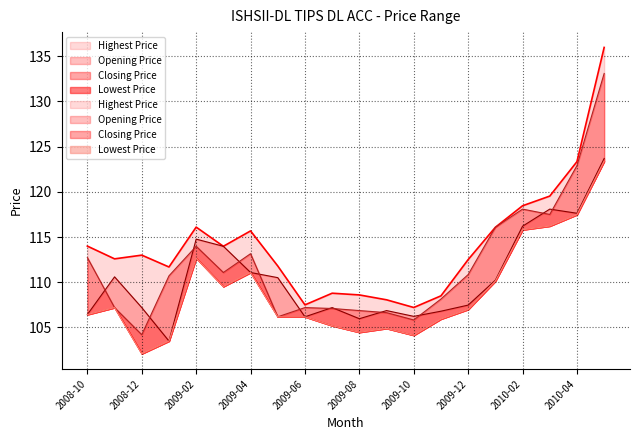

Reading right to left, what are all the values shown in this chart?

Highest Price: 2010-05=136.0	2010-04=123.3	2010-03=119.5	2010-02=118.5	2010-01=116.1	2009-12=112.5	2009-11=108.5	2009-10=107.2	2009-09=108.1	2009-08=108.6	2009-07=108.8	2009-06=107.5	2009-05=111.8	2009-04=115.7	2009-03=114.0	2009-02=116.1	2009-01=111.7	2008-12=113.0	2008-11=112.6	2008-10=114.0
Opening Price: 2010-05=123.7	2010-04=117.6	2010-03=118.1	2010-02=116.2	2010-01=110.2	2009-12=107.5	2009-11=106.8	2009-10=106.2	2009-09=106.9	2009-08=106.0	2009-07=107.2	2009-06=106.2	2009-05=110.5	2009-04=111.1	2009-03=114.0	2009-02=114.8	2009-01=103.5	2008-12=107.2	2008-11=110.6	2008-10=106.4
Closing Price: 2010-05=133.1	2010-04=122.9	2010-03=117.5	2010-02=118.1	2010-01=116.1	2009-12=110.8	2009-11=108.1	2009-10=105.8	2009-09=106.6	2009-08=106.9	2009-07=107.1	2009-06=107.2	2009-05=106.2	2009-04=113.2	2009-03=111.1	2009-02=114.0	2009-01=110.7	2008-12=104.2	2008-11=107.2	2008-10=112.7
Lowest Price: 2010-05=123.4	2010-04=117.5	2010-03=116.2	2010-02=115.8	2010-01=110.1	2009-12=107.0	2009-11=105.9	2009-10=104.1	2009-09=104.9	2009-08=104.5	2009-07=105.2	2009-06=106.2	2009-05=106.2	2009-04=111.1	2009-03=109.5	2009-02=112.7	2009-01=103.5	2008-12=102.1	2008-11=107.2	2008-10=106.4